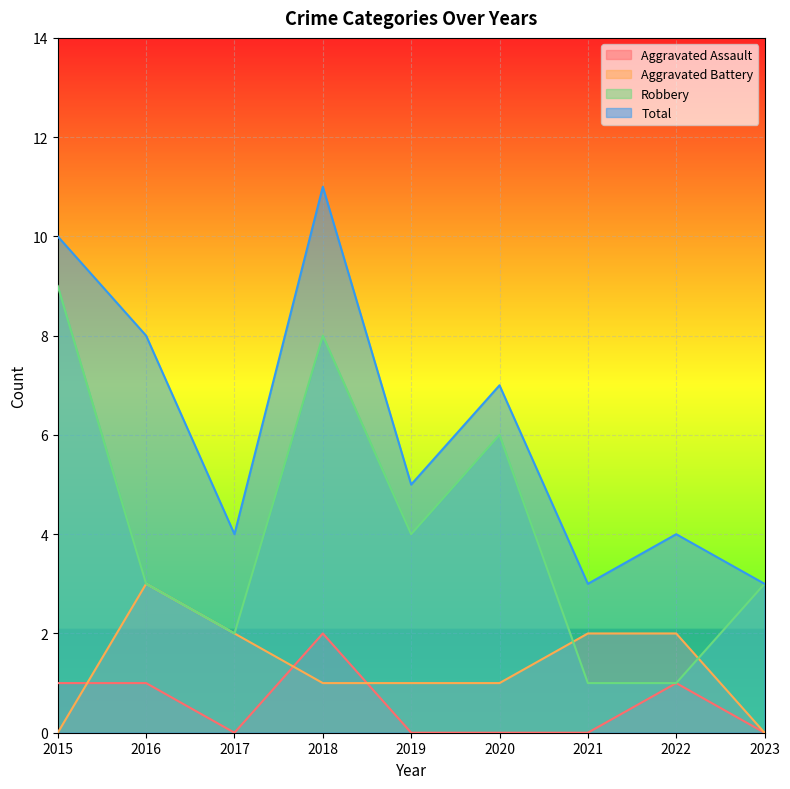

True or false: Robbery has a value of 4 at 2019.

True